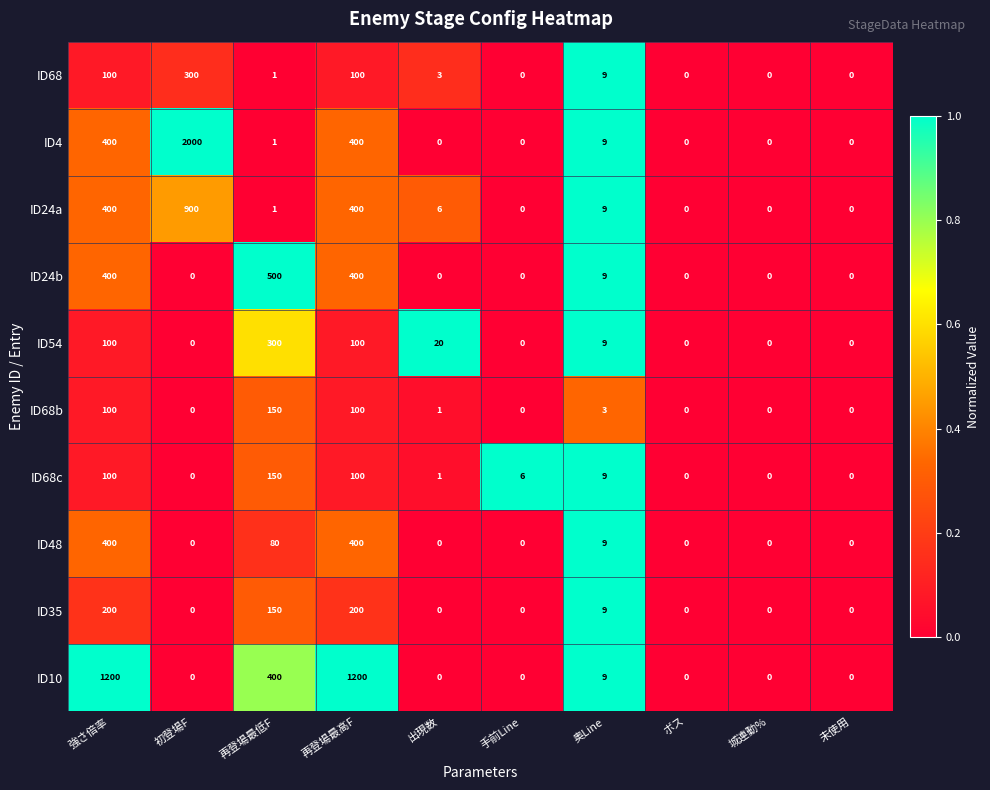

What is the difference between the ID10 values at 再登場最高F and 未使用?

1200